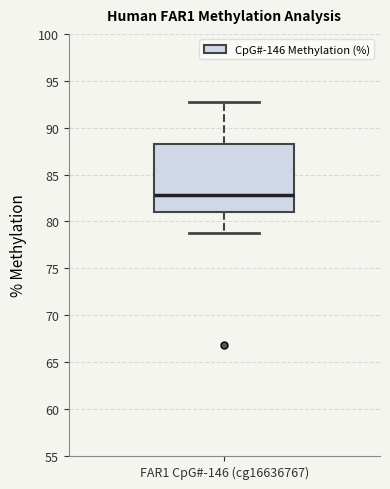

Transcribe this box plot: give where the median line is, the range the box spans, and where the two whiskers end, as read against the y-axis. The values are not printed on the chart, so give them approximately, as read against the axis.

median 83.0, box 81.0 to 88.5, whiskers 78.5 to 93.0